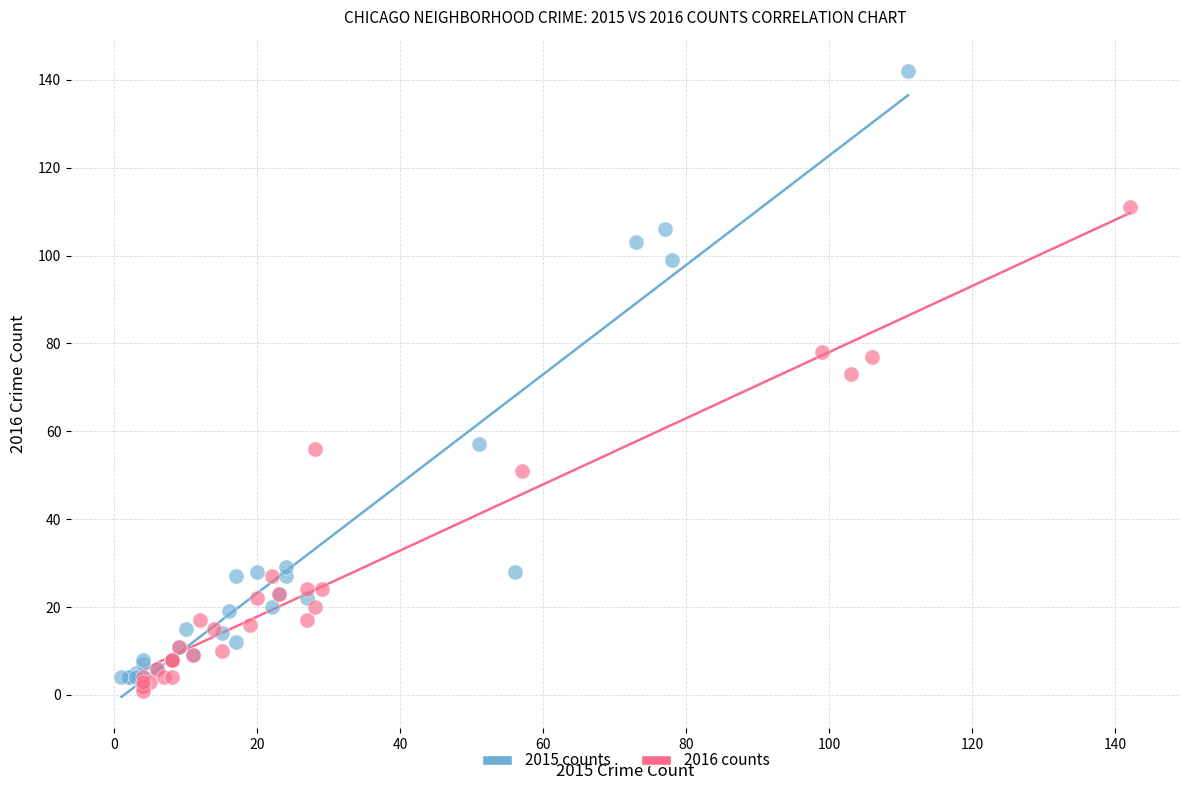

Which series has the widest spread of Y values?

2015 counts